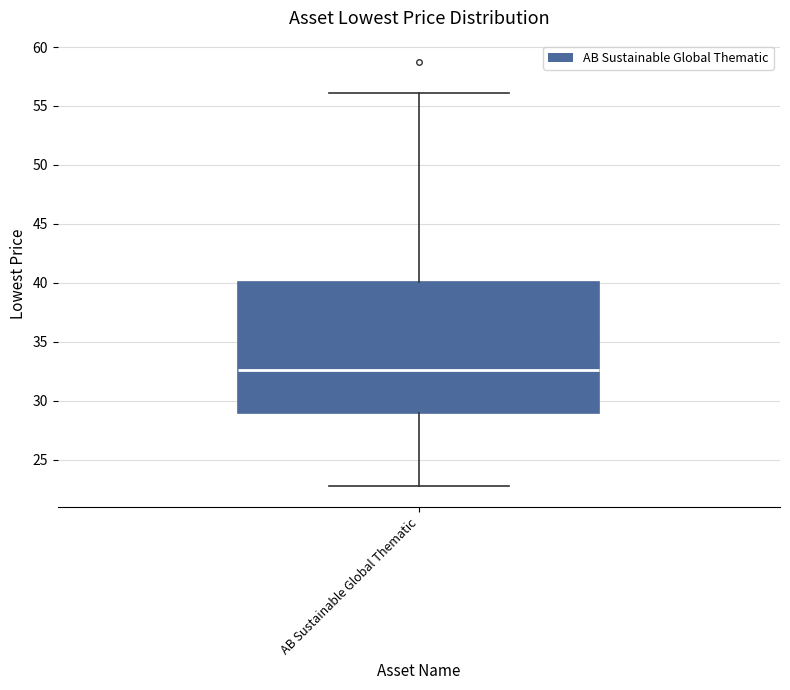

Read this box plot against the y-axis: the position of the median line, the range covered by the box, and the ends of both whiskers. The values are not printed on the chart, so give them approximately, as read against the axis.

median 32.5, box 29.0 to 40.0, whiskers 23.0 to 56.0